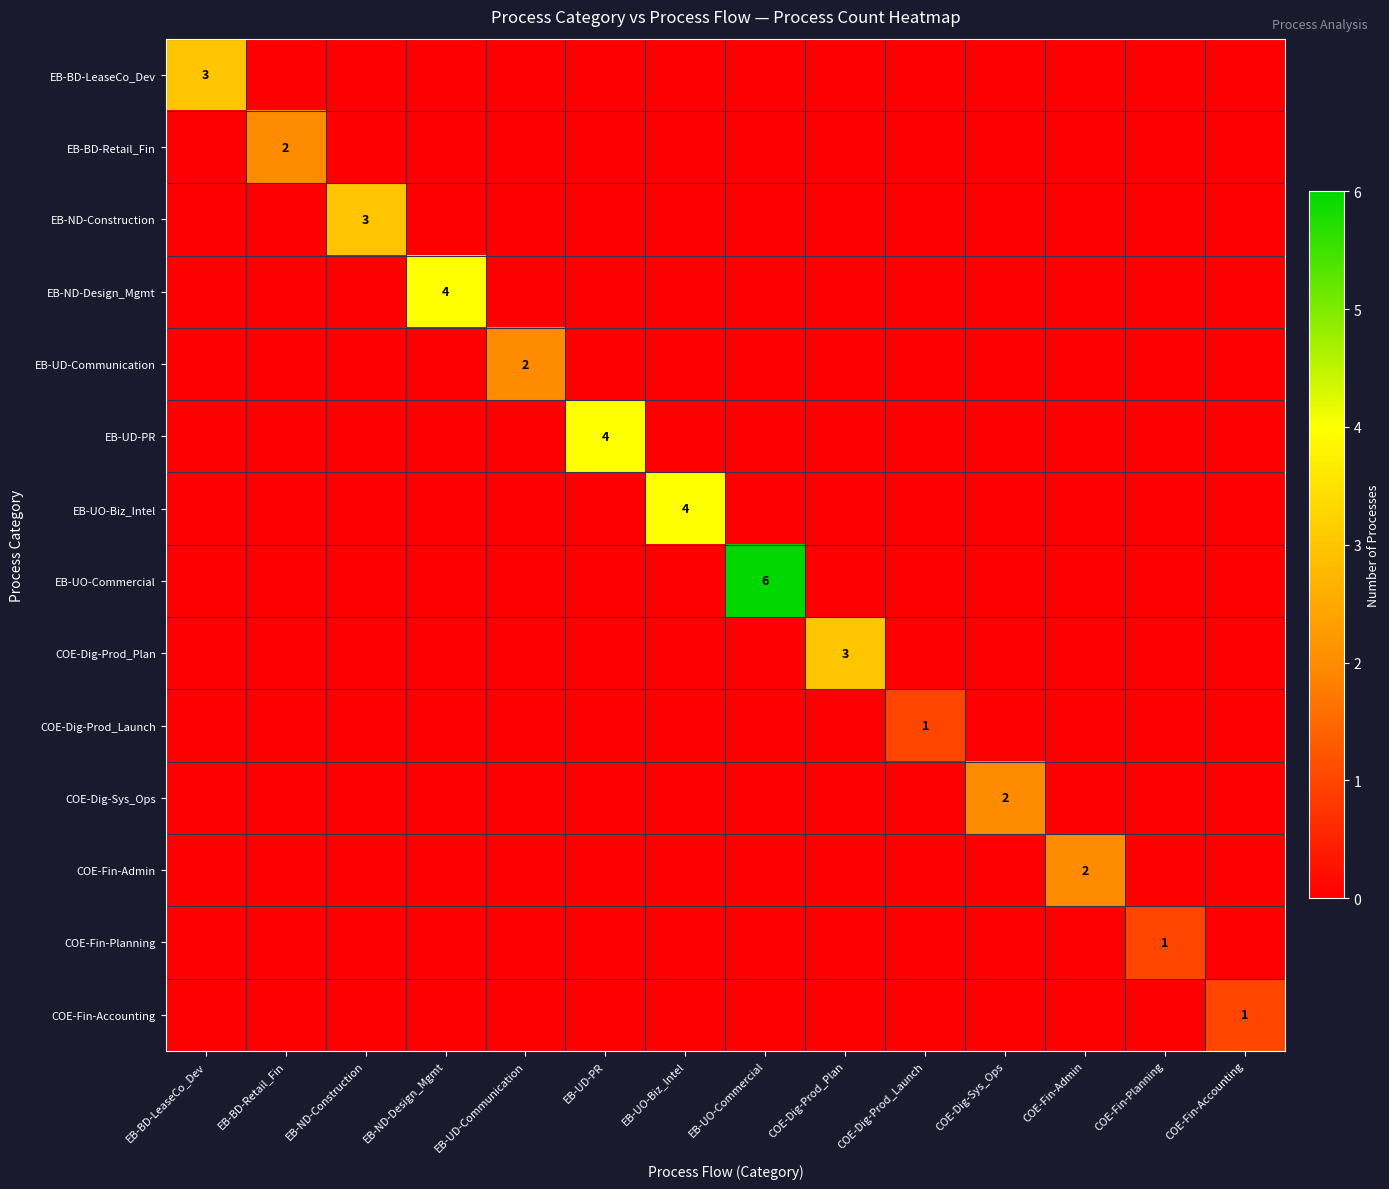

Count the EB-UD-PR values in the range 0 to 1.

13